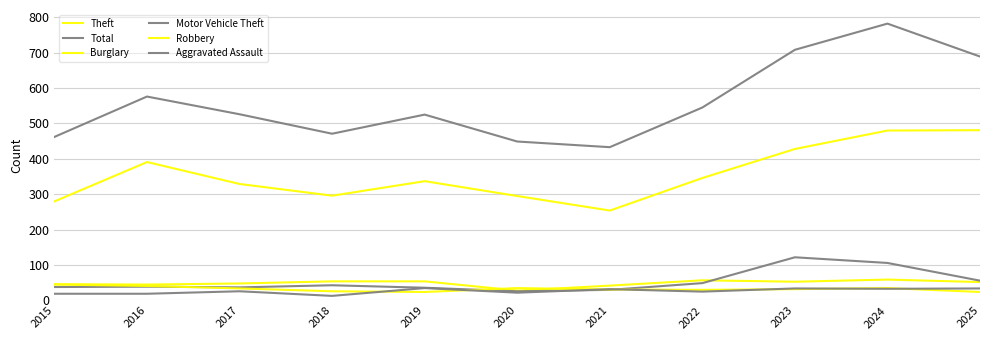

What is the minimum value shown in the chart?

13